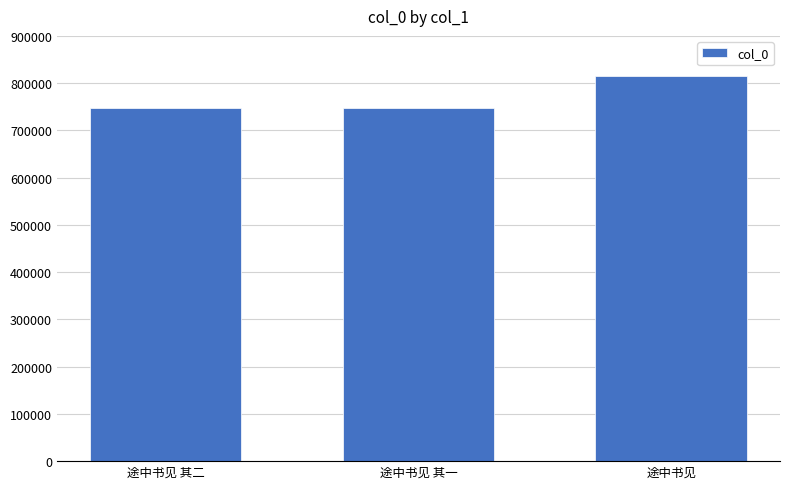

What is the greatest value displayed?

814349